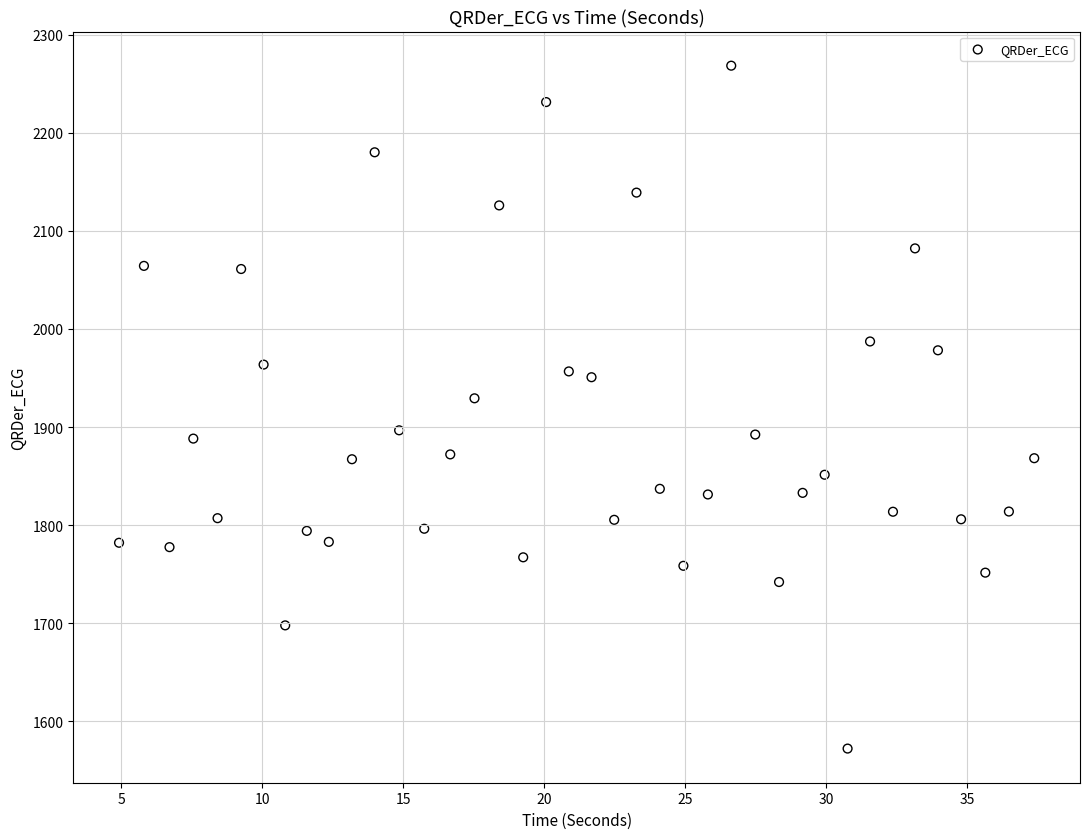

What Y value in the scatter plot is closest to 1920?

1929.3